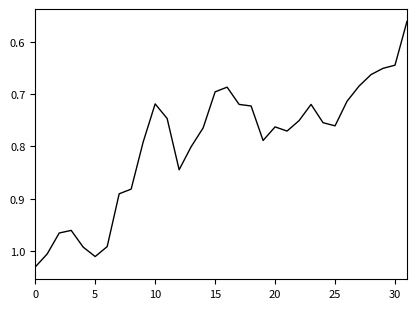

What is the difference between the maximum and minimum values?

0.5